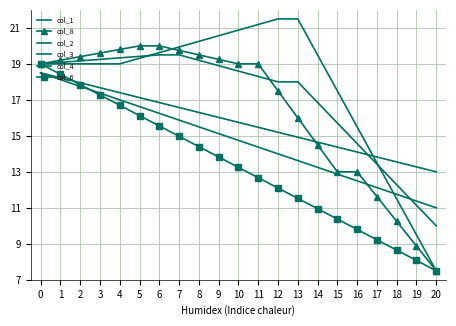

What are all the series names shown in the legend?

col_1, col_8, col_2, col_3, col_4, col_6